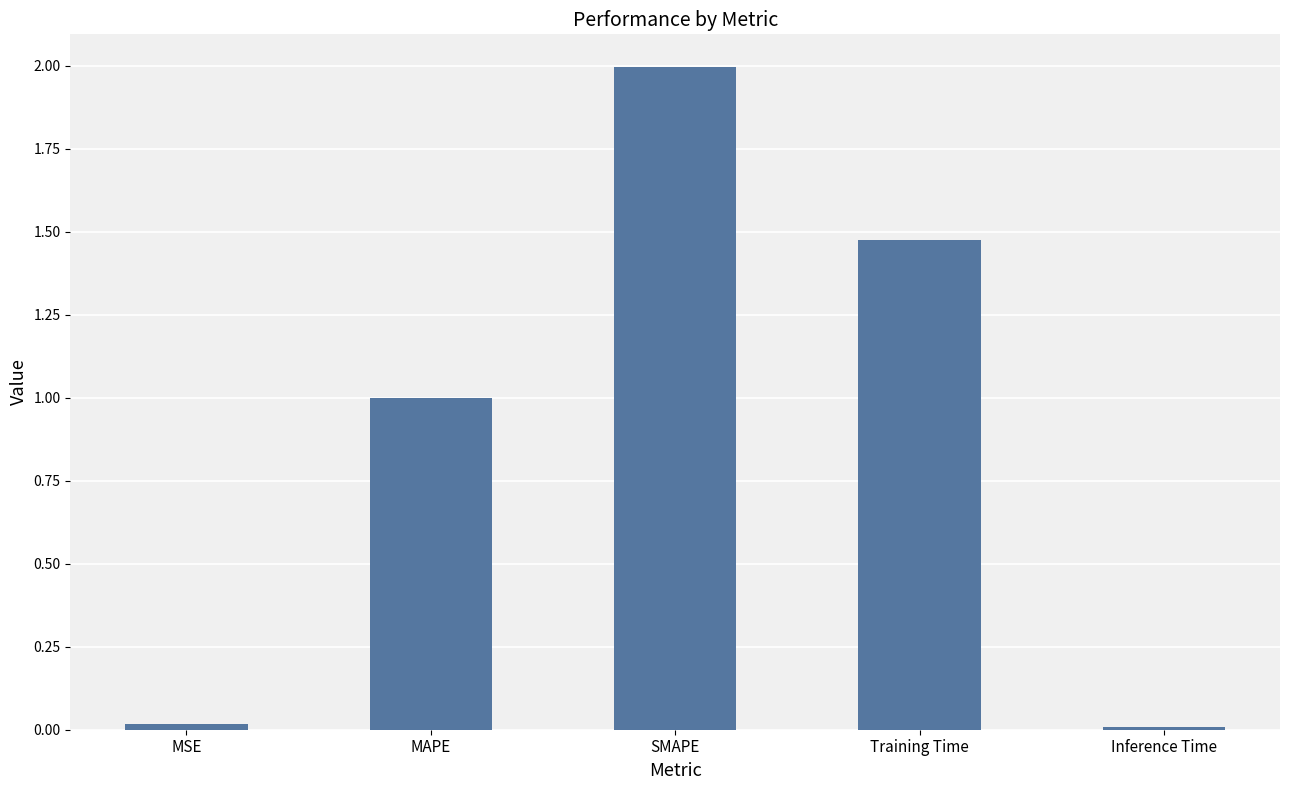

How many data points does each series have?

5